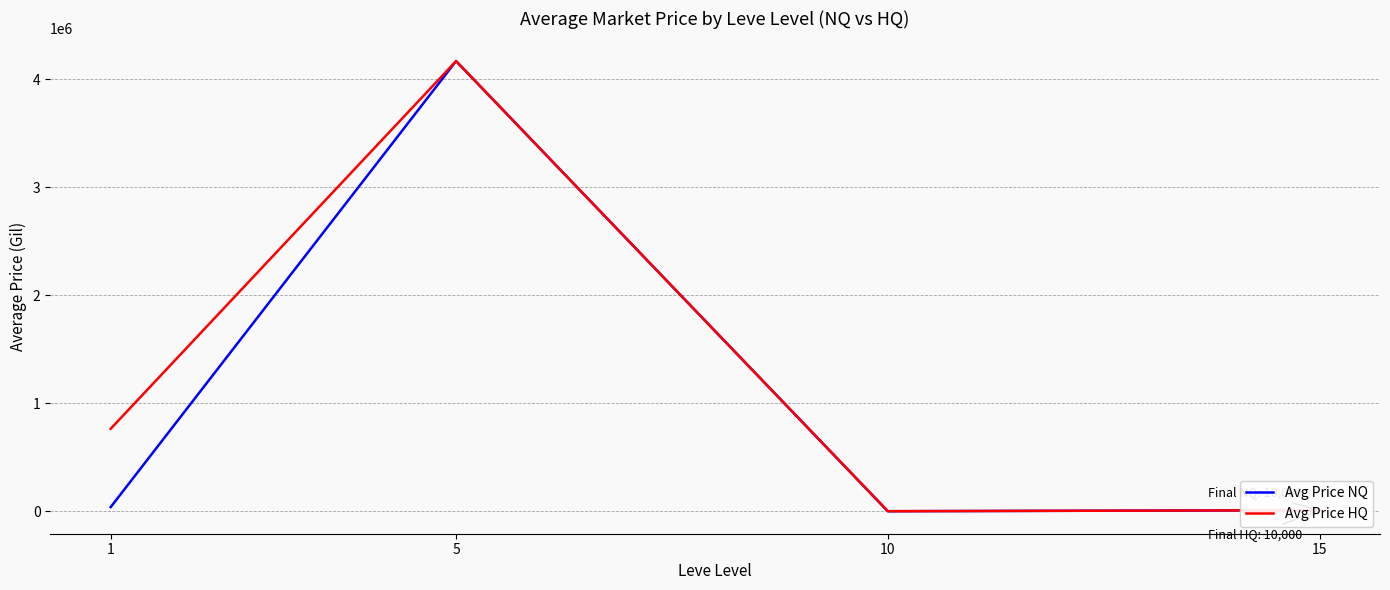

What is the total value across all series at 10?

1333.3